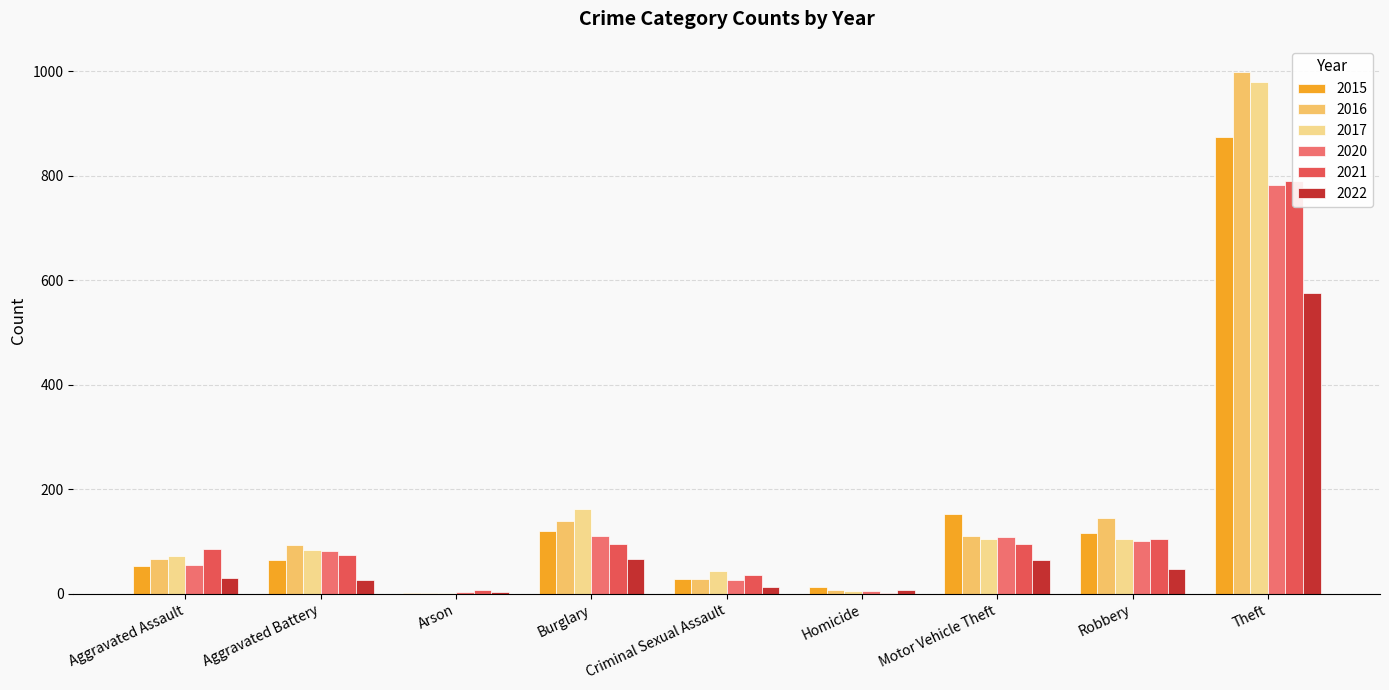

Which series has the largest total across all categories?

2016